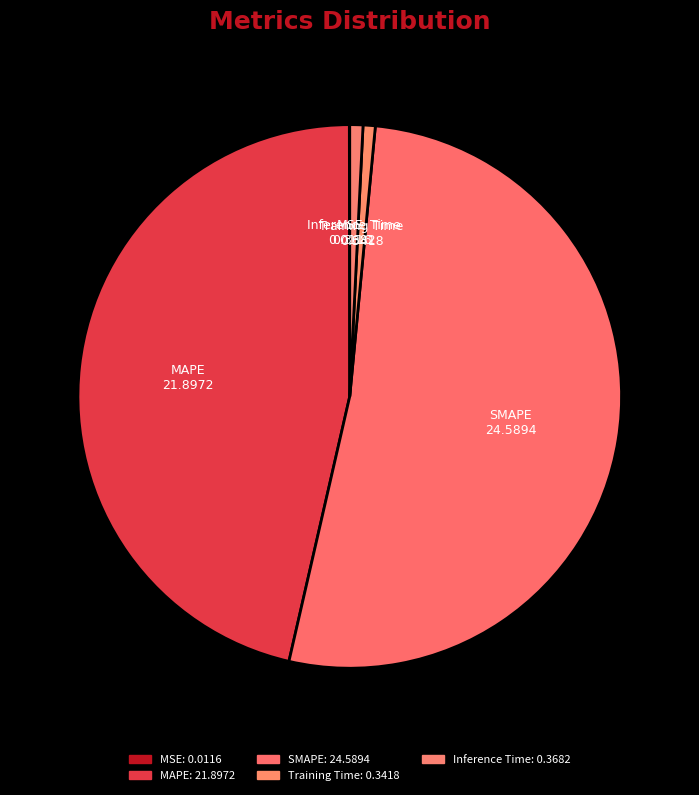

Does any single category account for the majority?

Yes